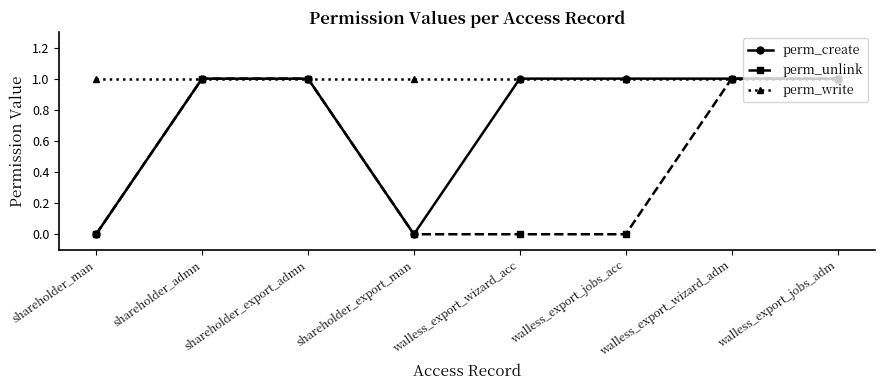

What is the label of the 3rd point from the right?

walless_export_jobs_acc